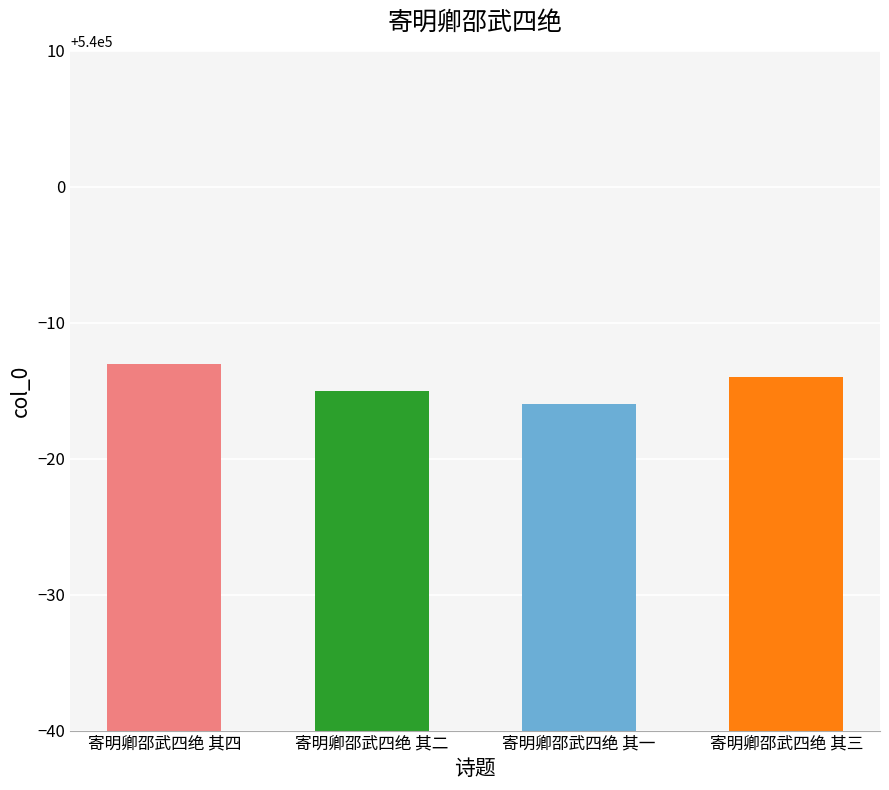

What is the sum of the values at 寄明卿邵武四绝 其三 and 寄明卿邵武四绝 其四?

1079973